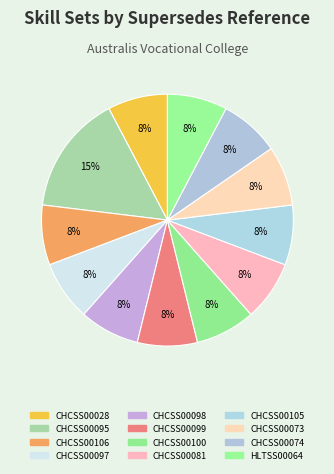

What is the ratio of the value at CHCSS00028 to the value at CHCSS00095?

0.5